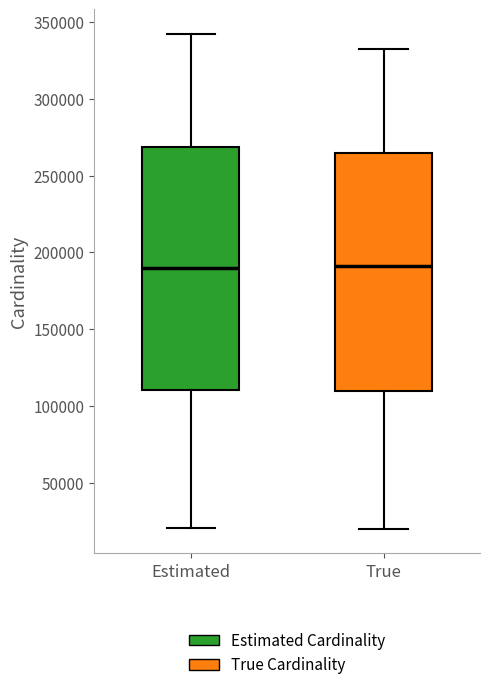

Reading left to right, transcribe this box plot: for each box, give where its median line is, the range the box spans, and where its two whiskers end, as read against the y-axis. The values are not printed on the chart, so give them approximately, as read against the axis.

Estimated: median 190000, box 110000 to 270000, whiskers 20000 to 340000
True: median 190000, box 110000 to 265000, whiskers 20000 to 330000